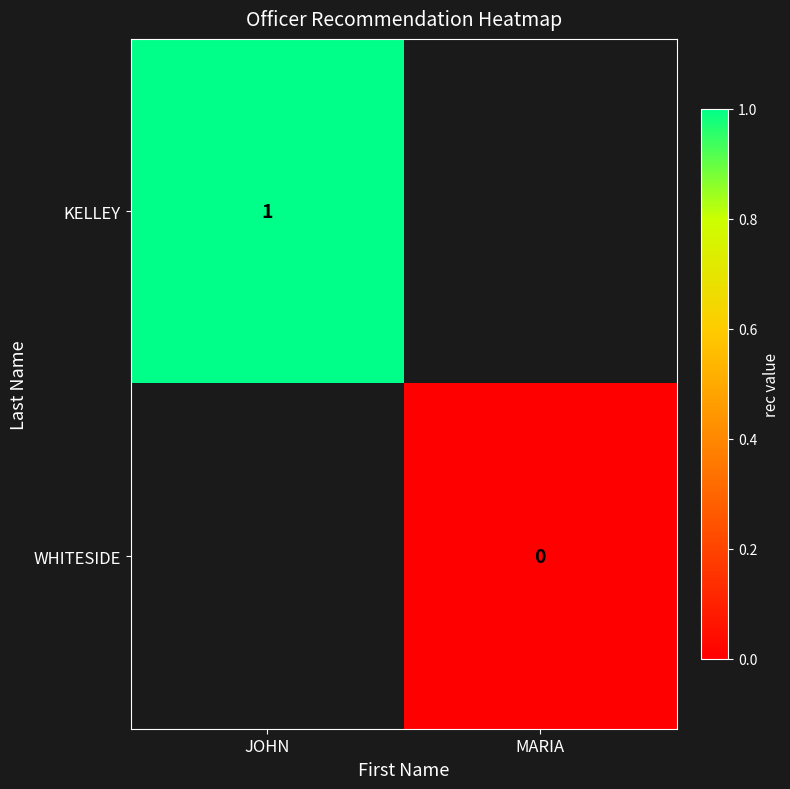

Is the value of WHITESIDE at MARIA greater than the value of KELLEY at JOHN?

No